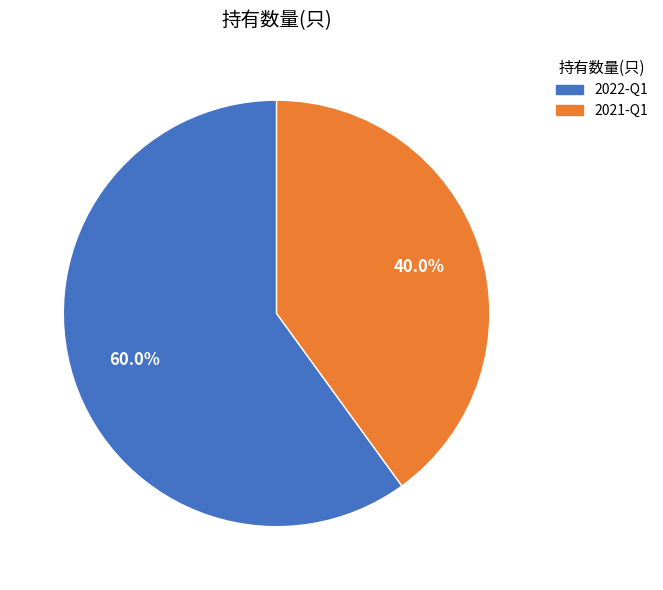

Rank the categories by value from highest to lowest.

2022-Q1, 2021-Q1